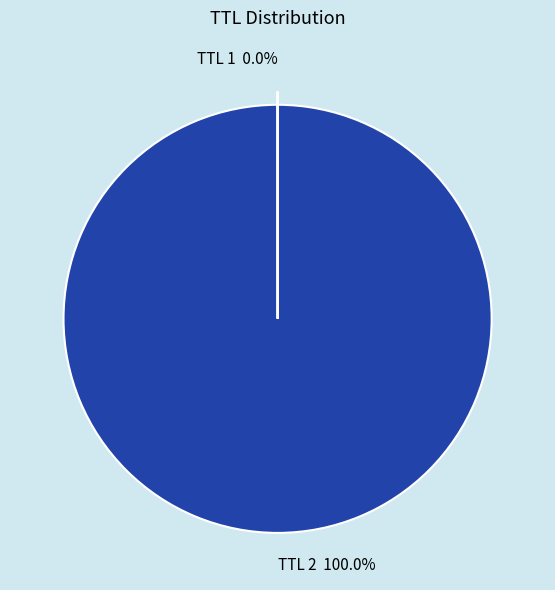

Is there a majority slice in this chart?

Yes